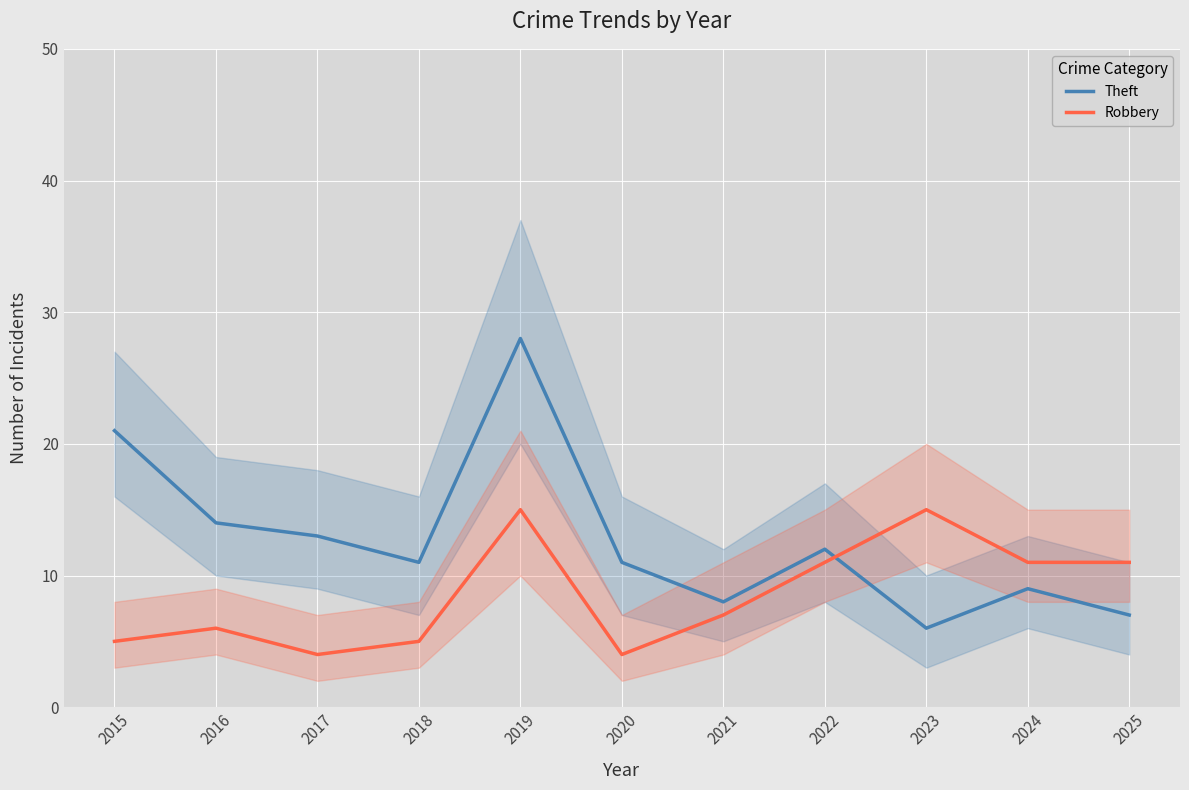

What is the difference between the second highest and minimum values in the Robbery series?

11